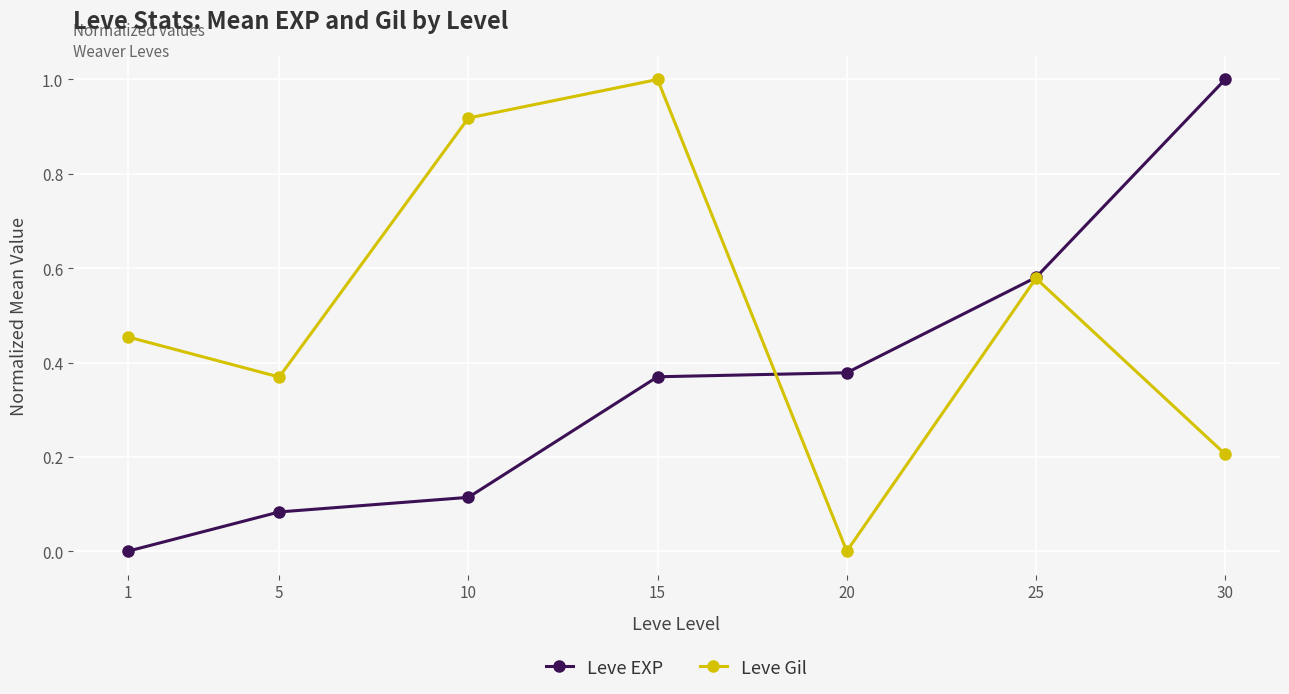

The value of Leve Gil at 1 is 0.2. True or false?

False